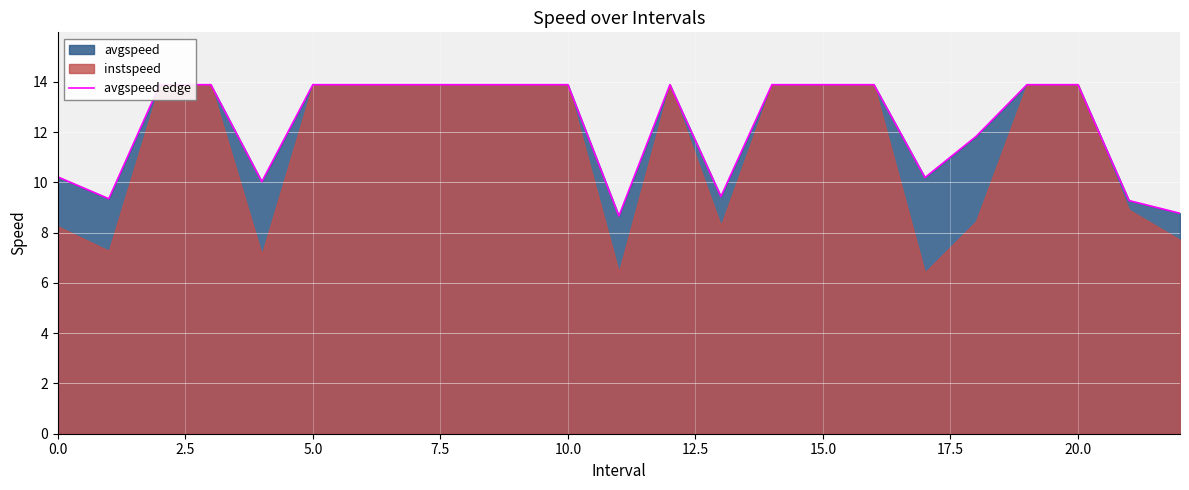

Between 16 and 15.0, which is larger?

16